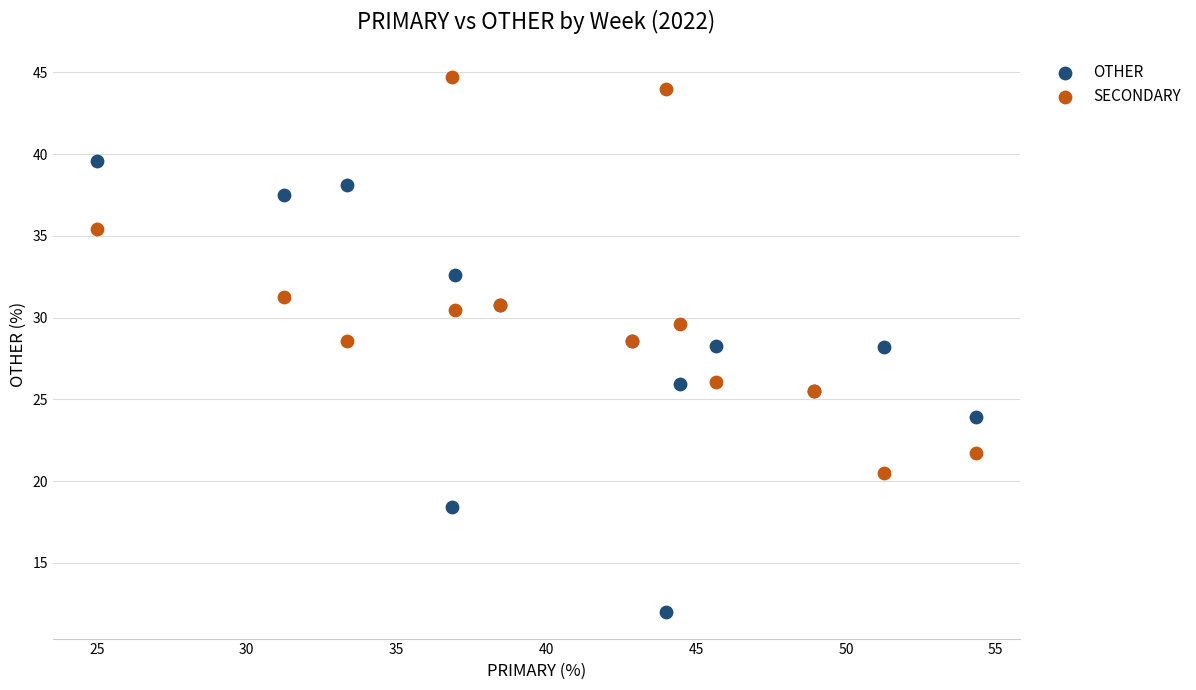

What are all the series names shown in the legend?

OTHER, SECONDARY